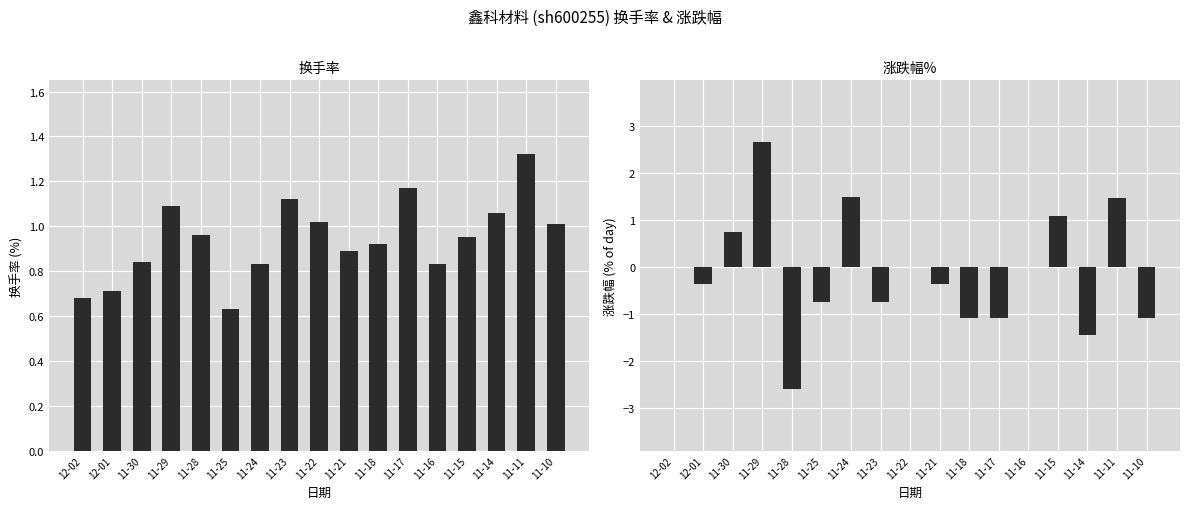

Where is 涨跌幅% nearest to the value 0?

12-02